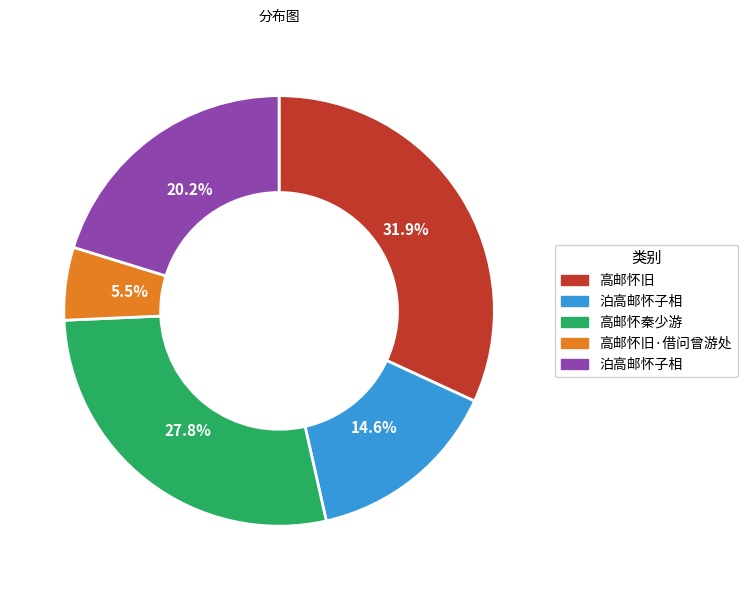

Is there any slice that represents more than half of the pie?

No